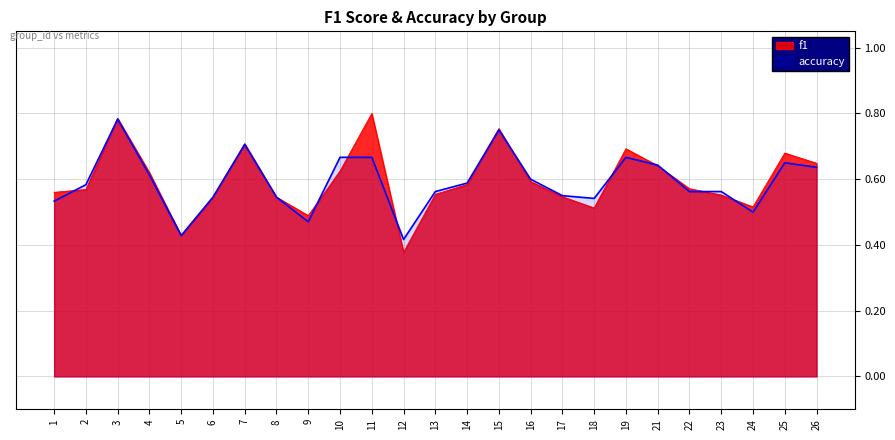

At which category does accuracy reach its first local valley?

5